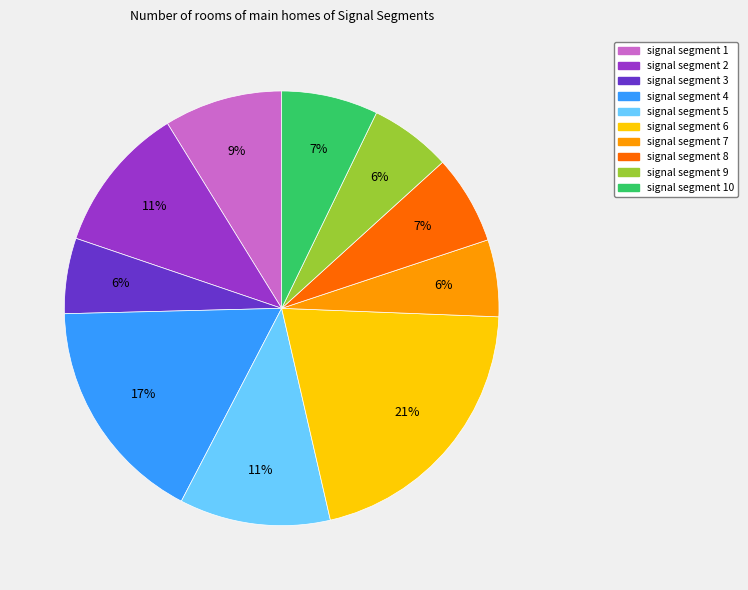

Does signal segment 6 account for over 50% of the chart?

No